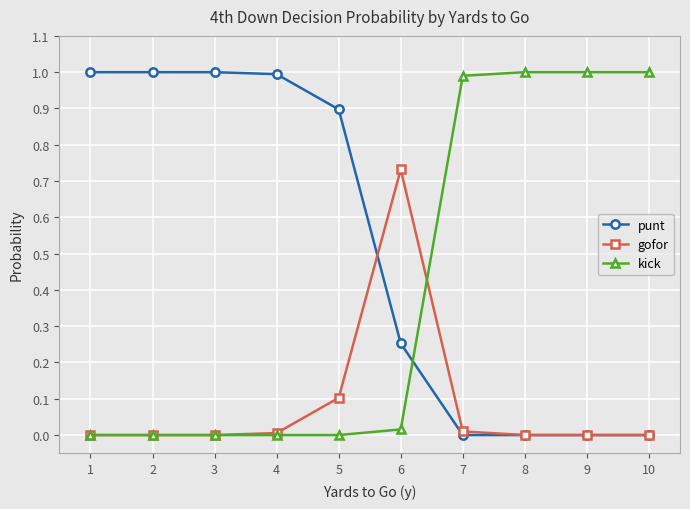

List the series in order of their overall mean, lowest first.

gofor, kick, punt